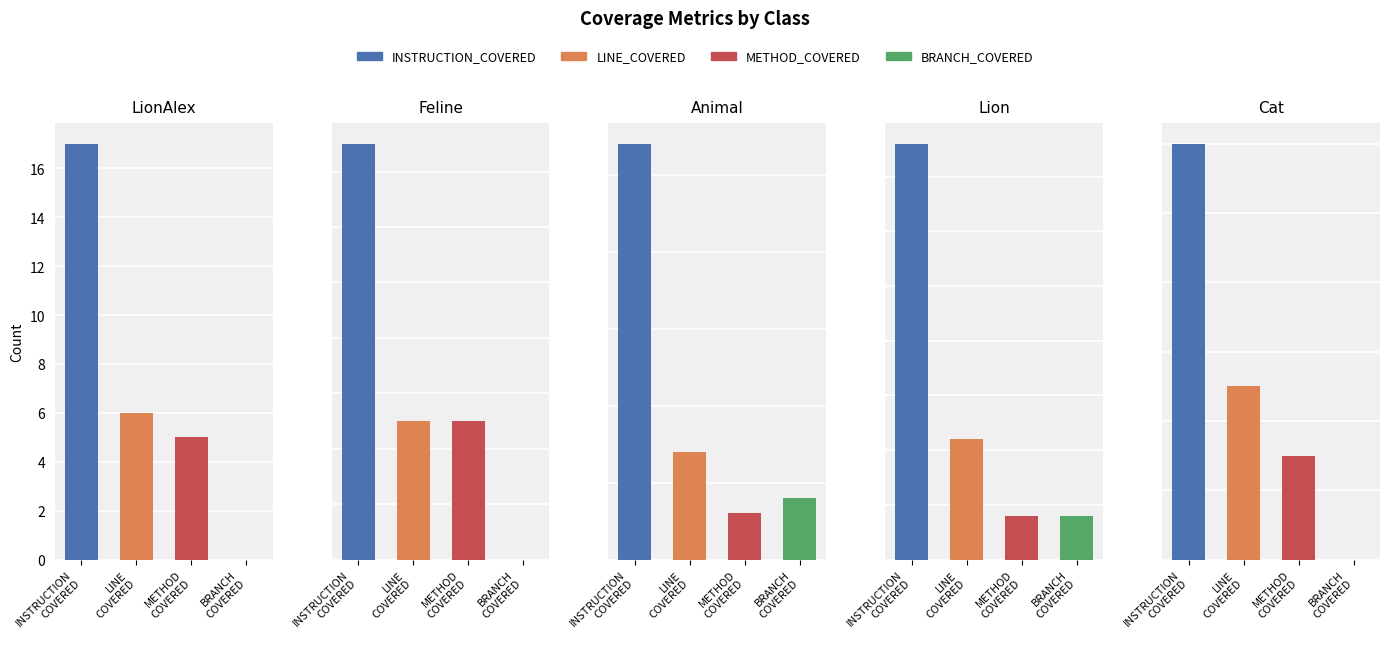

How many data points in METHOD_COVERED are less than 4?

2